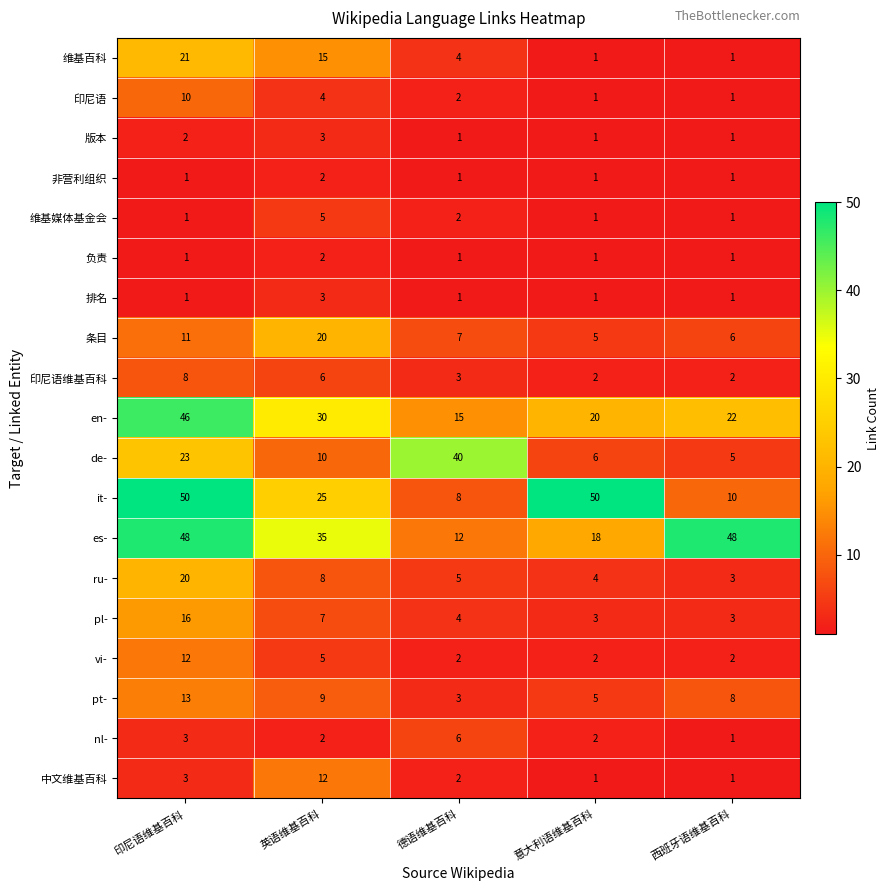

What value does the pt- series have at 英语维基百科?

9